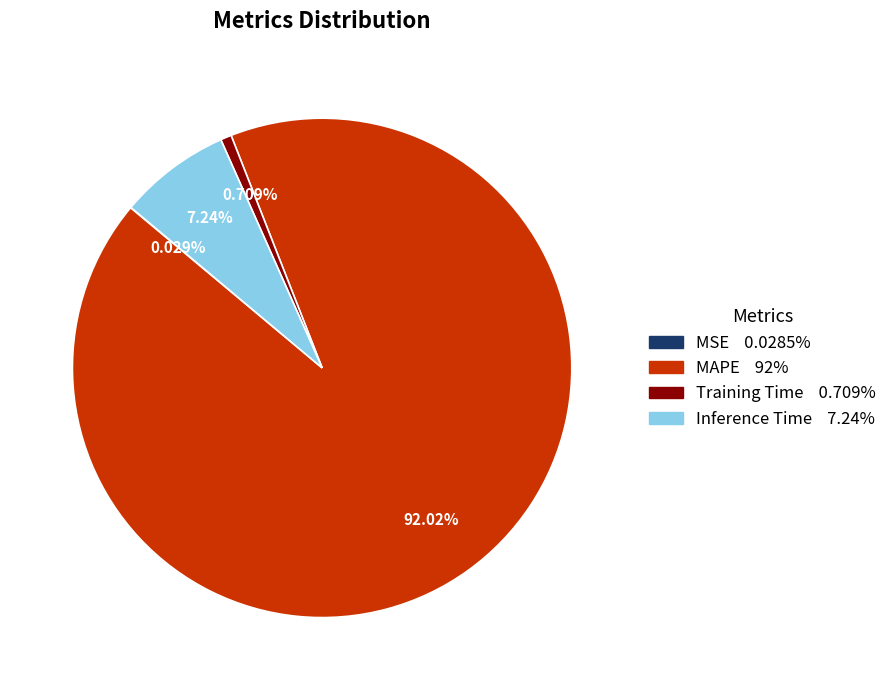

Which slice represents more than half of the pie?

MAPE